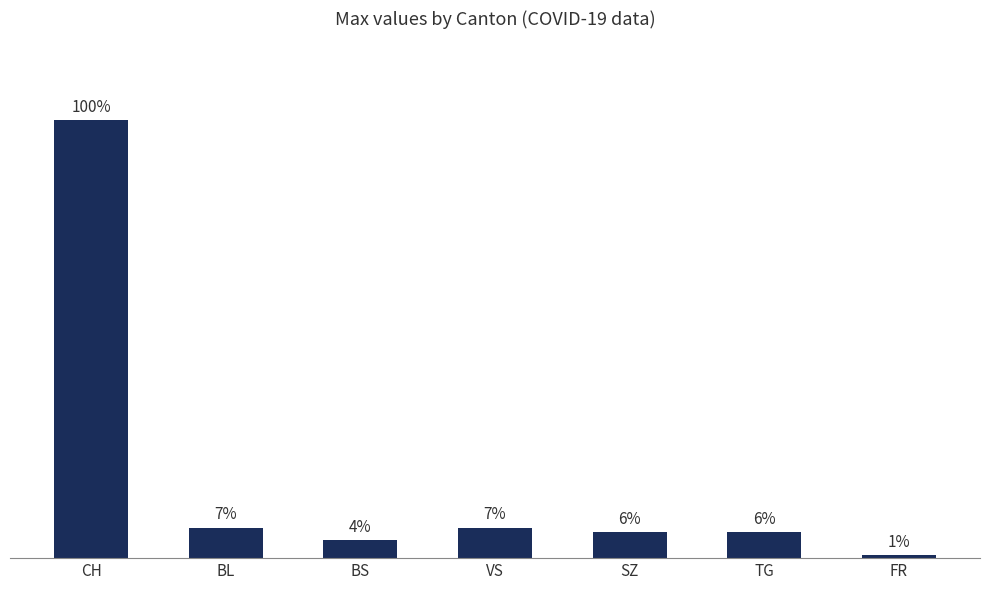

Are the bars horizontal?

No